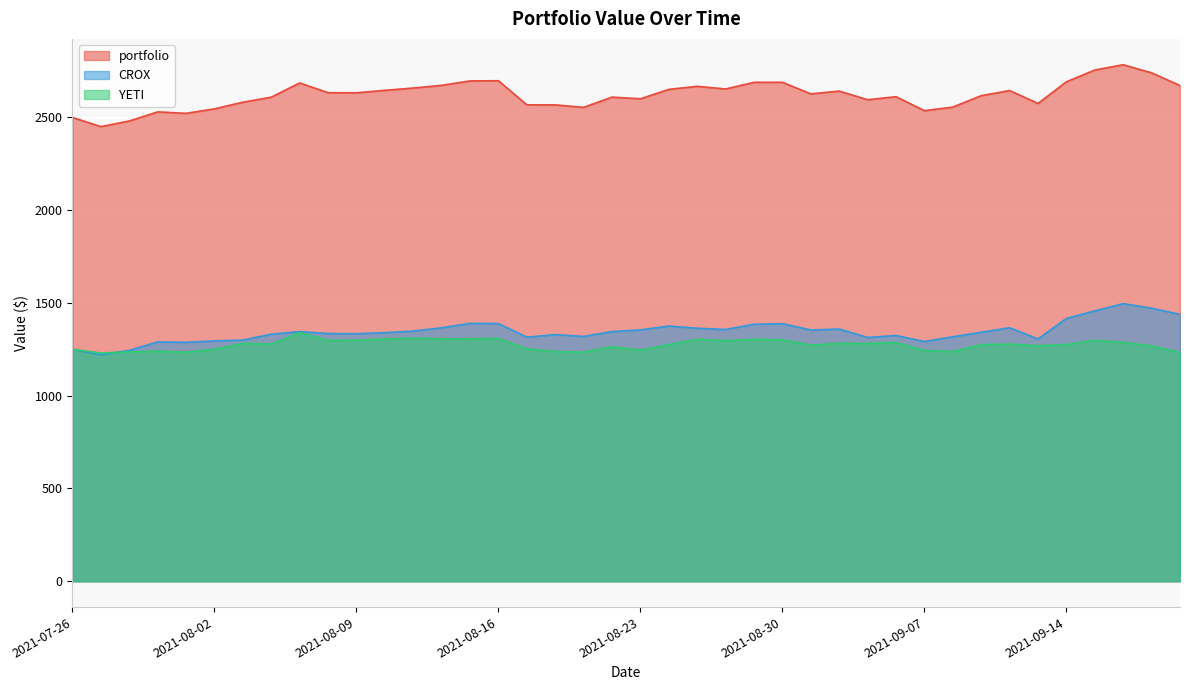

Is it true that YETI equals 1233.3 at 2021-09-20?

True